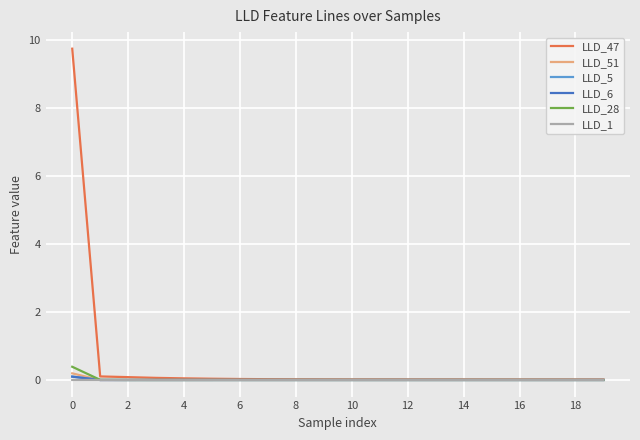

Which series has the widest spread of values?

LLD_47